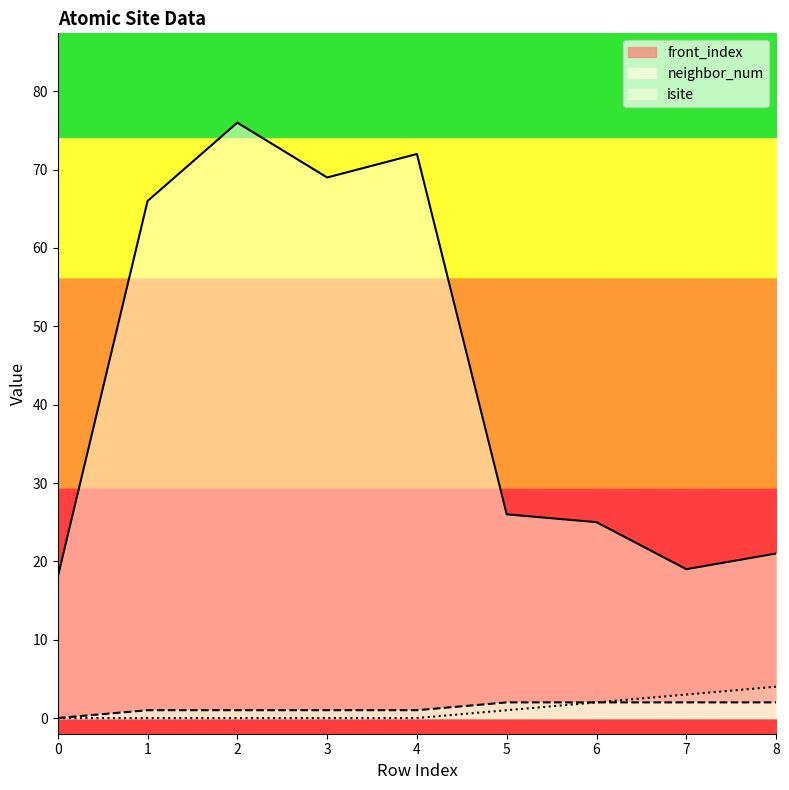

What value does the isite series have at 5?

26